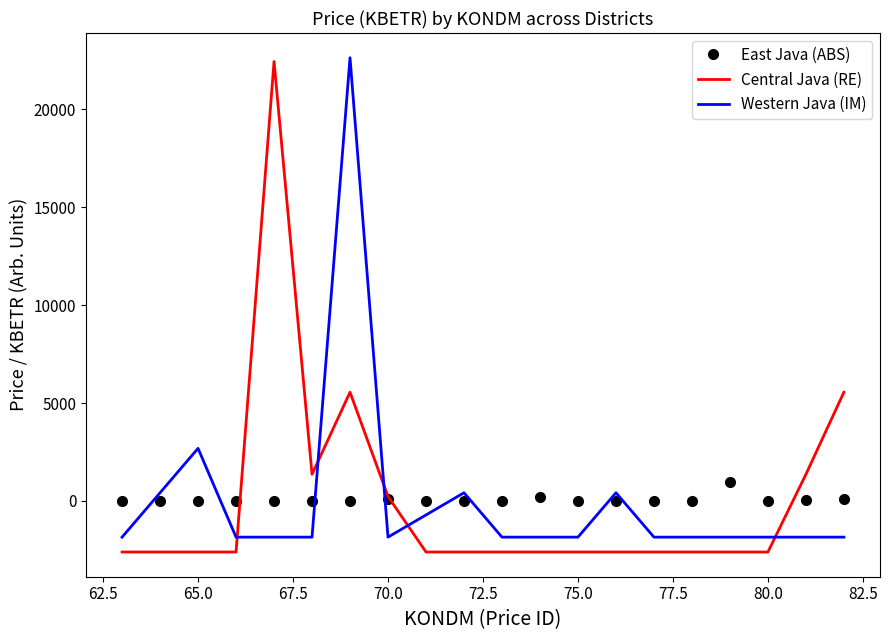

True or false: Western Java (IM) and Central Java (RE) cross at least once.

True